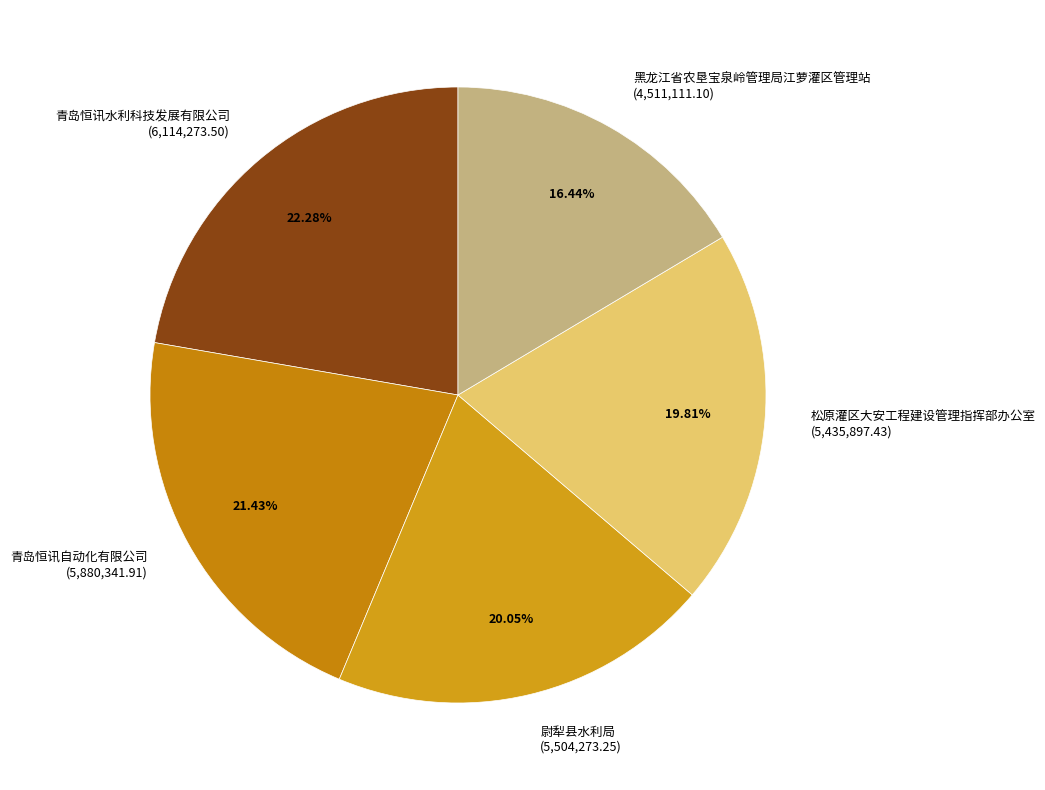

Is there any slice that represents more than half of the pie?

No